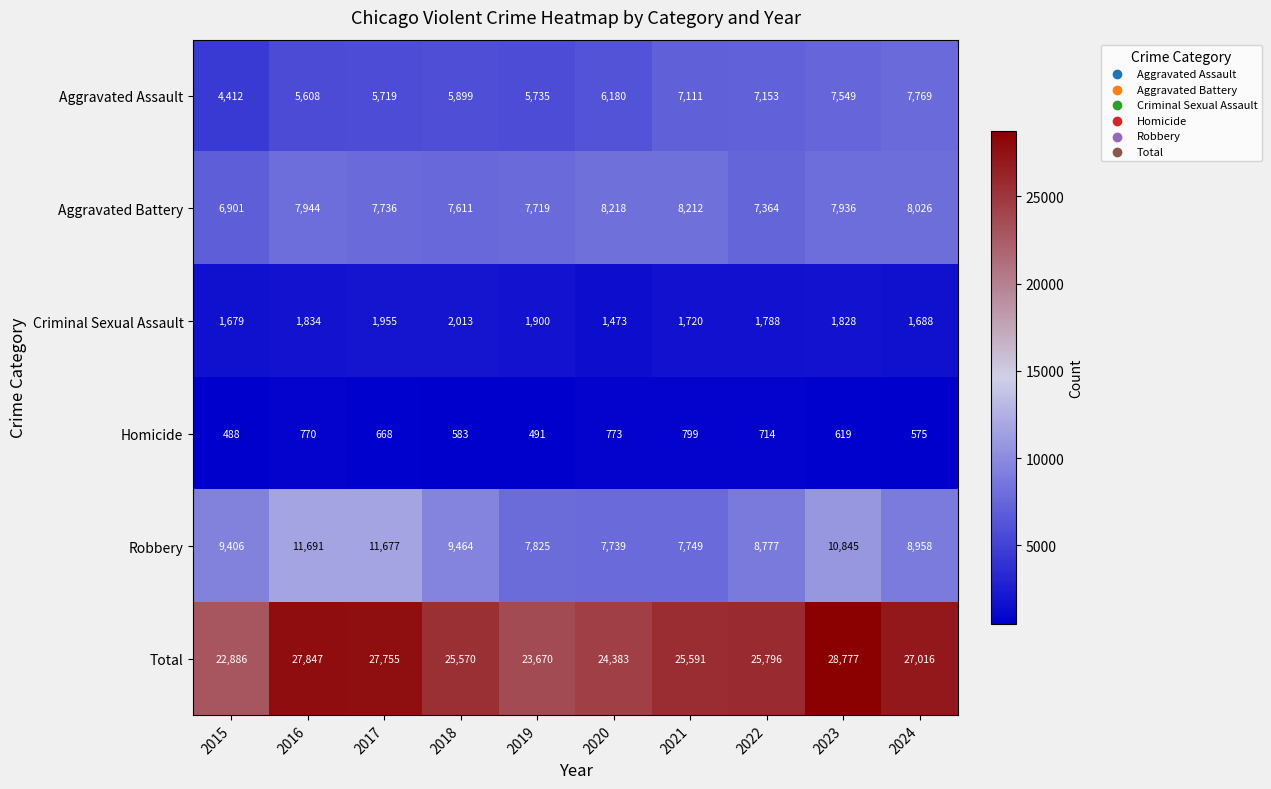

Where does the Criminal Sexual Assault series first go above 1828?

2016